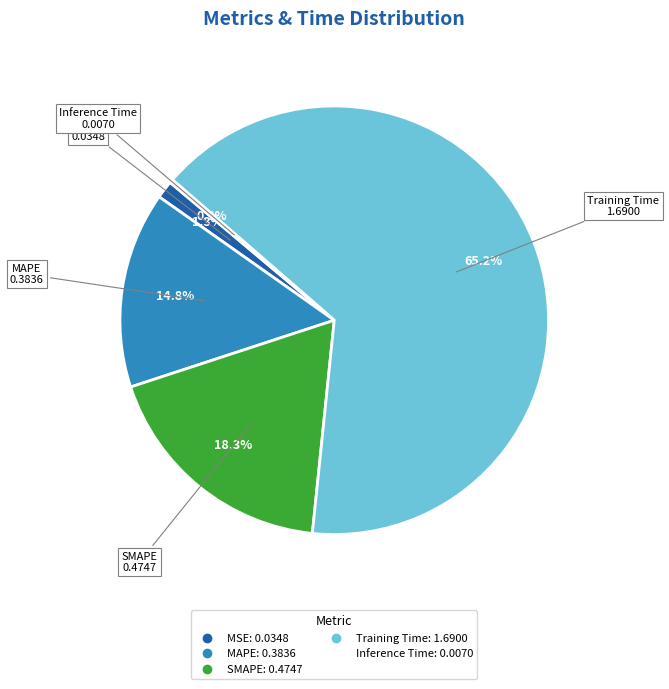

To the nearest percent, what is the combined percentage of MAPE and SMAPE?

33%